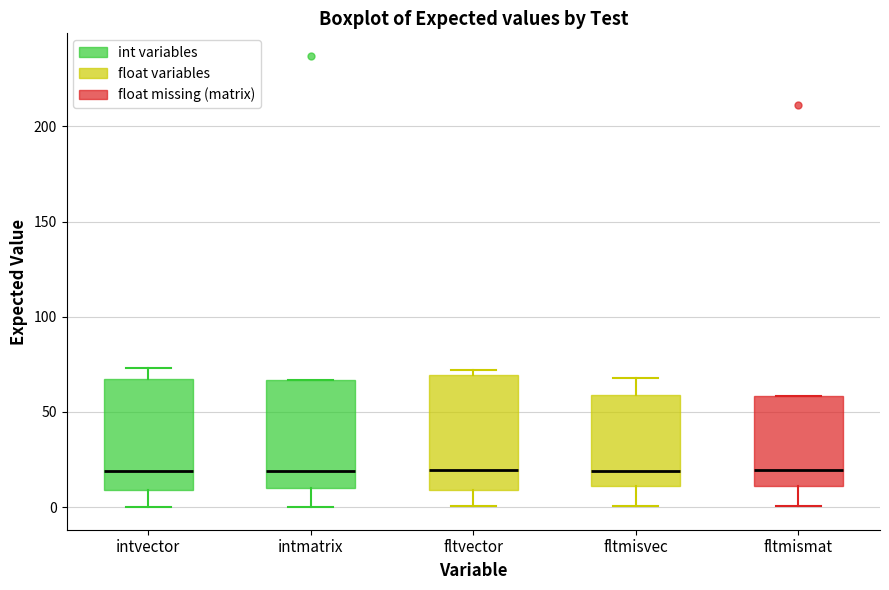

Reading left to right, transcribe this box plot: for each box, give where its median line is, the range the box spans, and where its two whiskers end, as read against the y-axis. The values are not printed on the chart, so give them approximately, as read against the axis.

intvector: median 20, box 10 to 70, whiskers 0 to 75
intmatrix: median 20, box 10 to 65, whiskers 0 to 65
fltvector: median 20, box 10 to 70, whiskers 0 to 70 (just above the box's upper edge)
fltmisvec: median 20, box 10 to 60, whiskers 0 to 70
fltmismat: median 20, box 10 to 60, whiskers 0 to 60